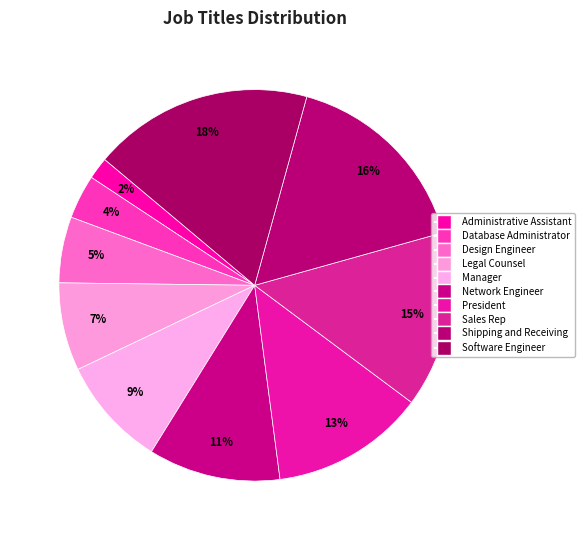

How many segments does this pie chart have?

10